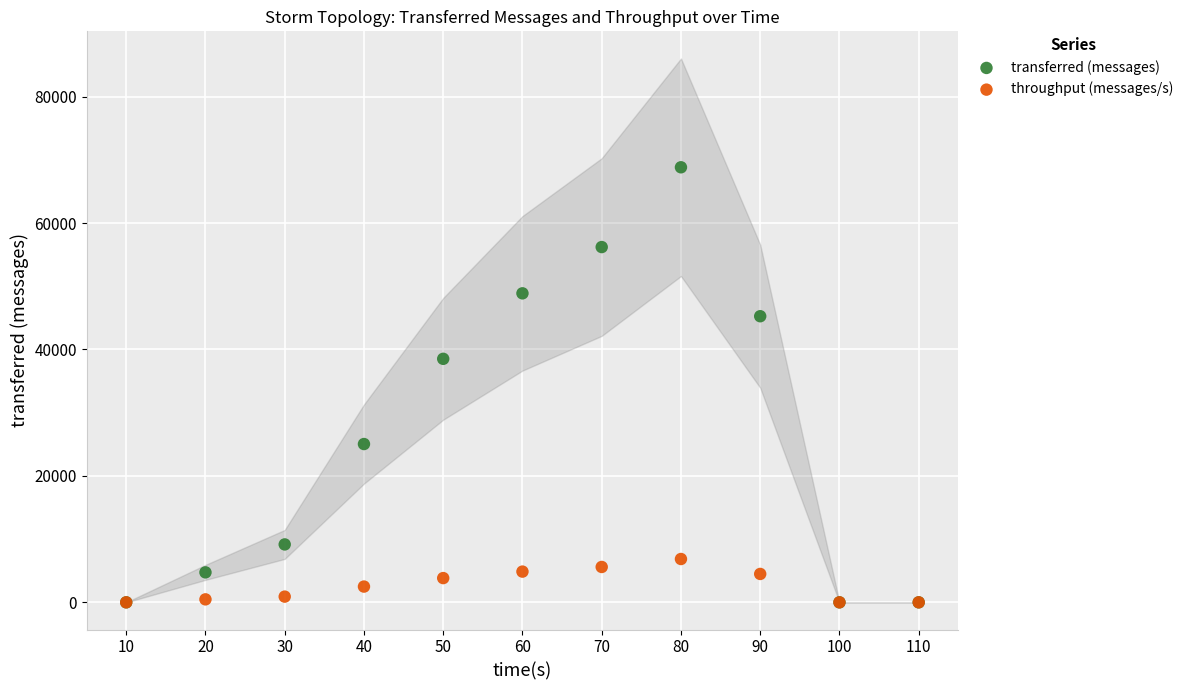

Across all series, what Y value is closest to 34410?

38520